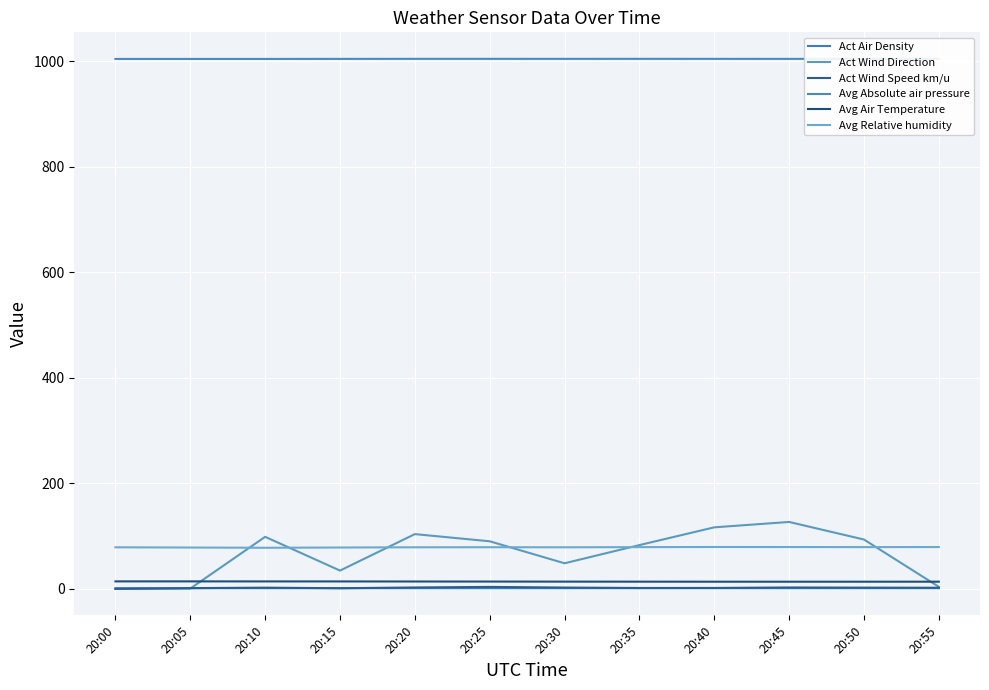

Is this an area chart (filled region under the line)?

No